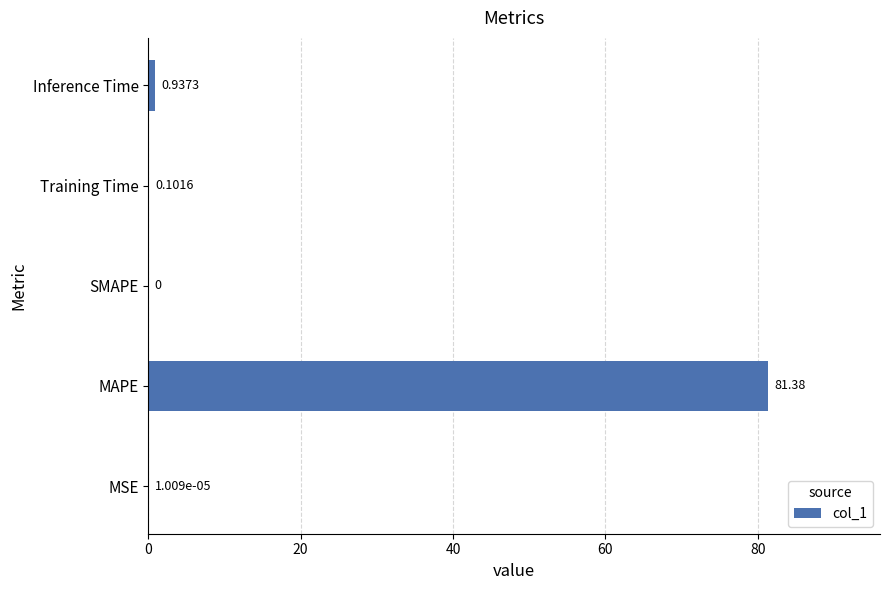

What is the sum of all values?

82.4